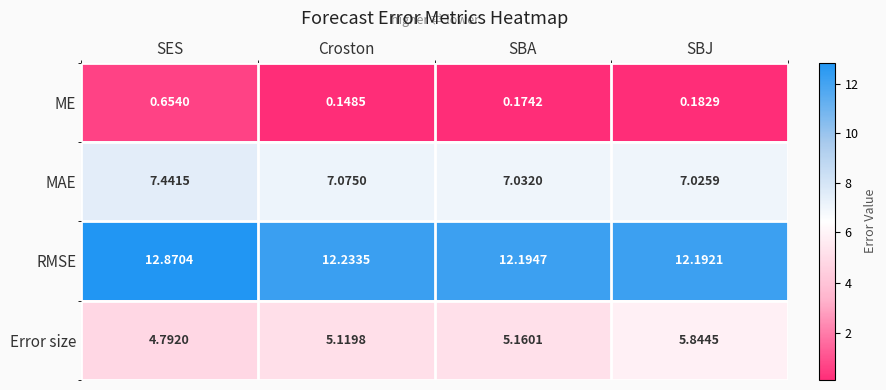

Is the value of RMSE at SBJ greater than the value of ME at SES?

Yes